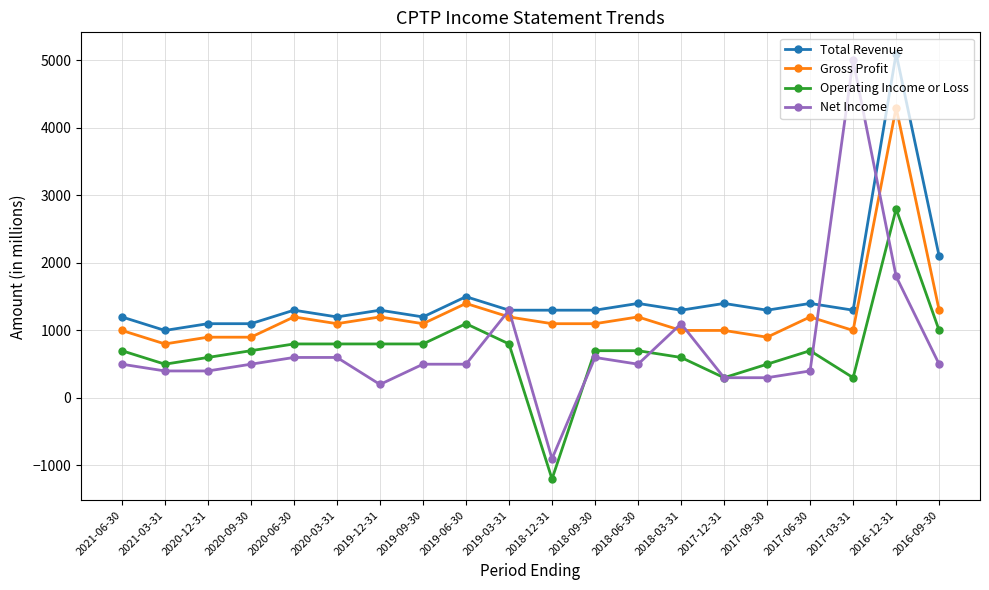

At which category is the sum across all series the highest?

2016-12-31